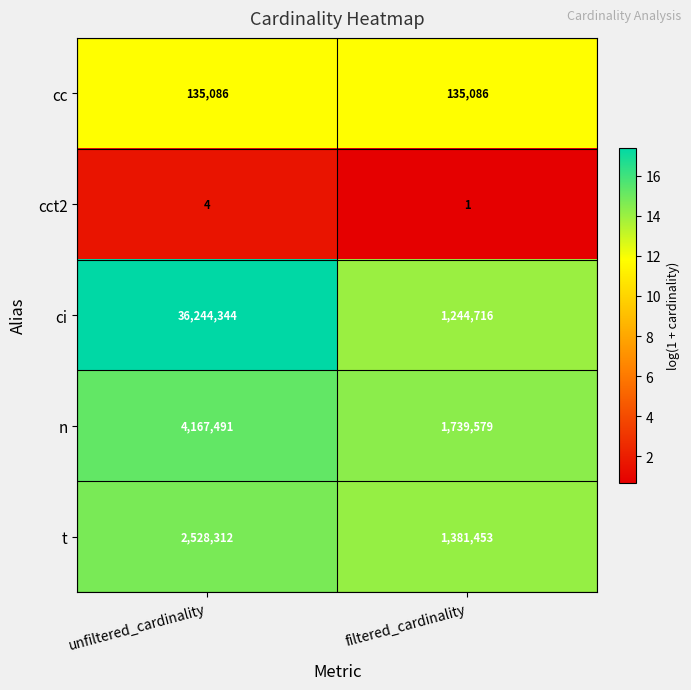

At which category is the sum across all series the highest?

unfiltered_cardinality